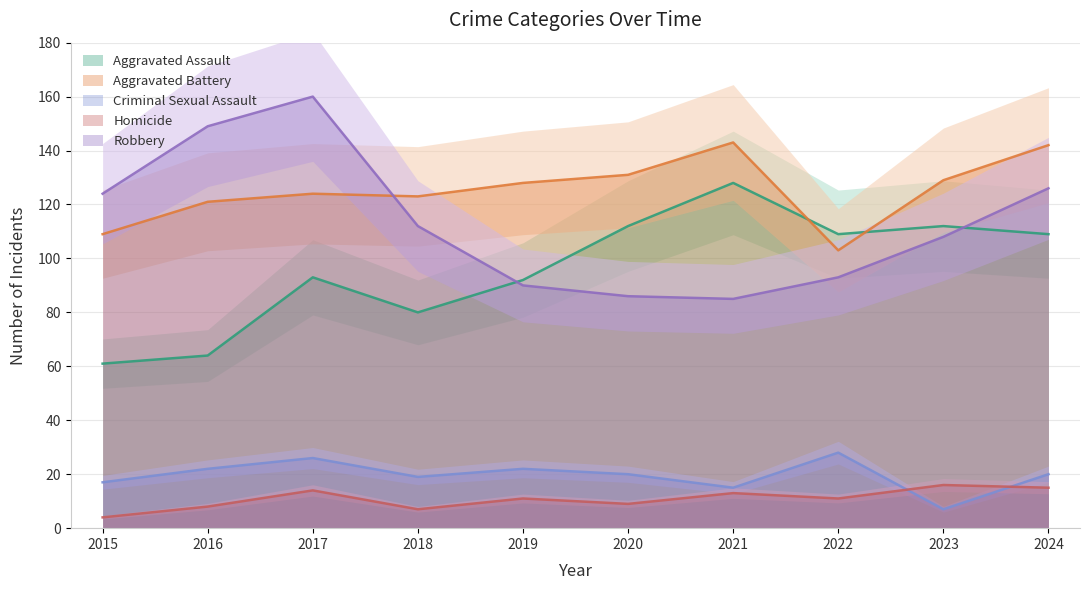

What is the maximum value for Aggravated Battery?

143